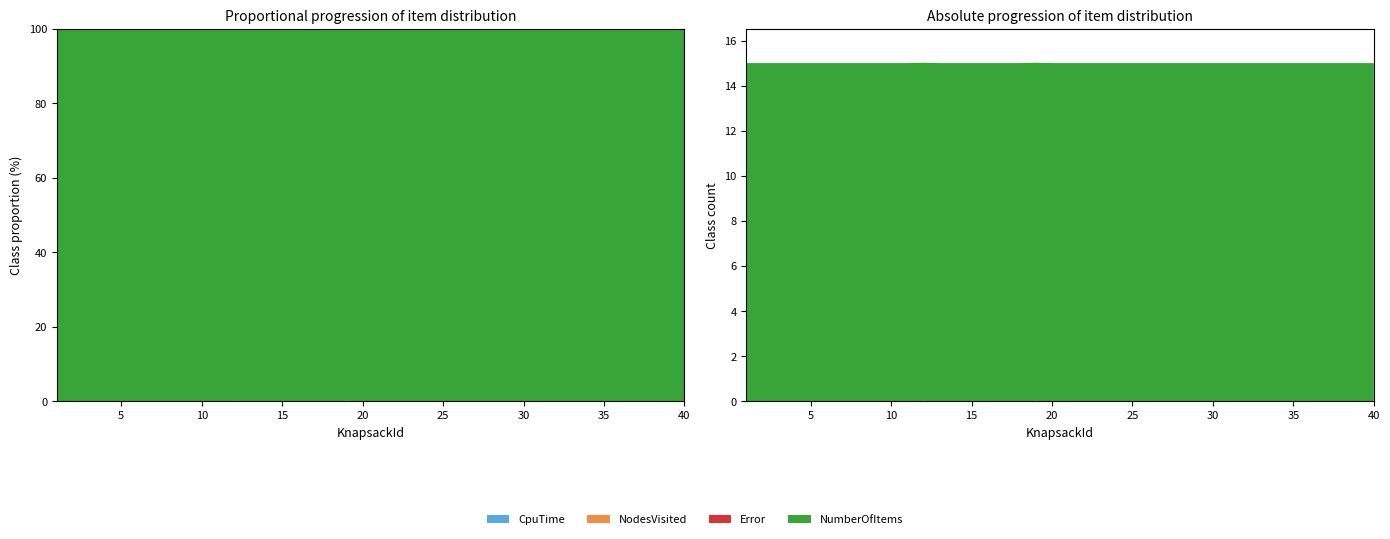

Reading left to right, transcribe all the data shown in this chart.

CpuTime: 1=0.0	2=0.0	3=0.0	4=0.0	5=0.0	6=0.0	7=0.0	8=0.0	9=0.0	10=0.0	11=0.0	12=0.0	13=0.0	14=0.0	15=0.0	16=0.0	17=0.0	18=0.0	19=0.0	20=0.0	21=0.0	22=0.0	23=0.0	24=0.0	25=0.0	26=0.0	27=0.0	28=0.0	29=0.0	30=0.0	31=0.0	32=0.0	33=0.0	34=0.0	35=0.0	36=0.0	37=0.0	38=0.0	39=0.0	40=0.0
NodesVisited: 1=0.0	2=0.0	3=0.0	4=0.0	5=0.0	6=0.0	7=0.0	8=0.0	9=0.0	10=0.0	11=0.0	12=0.0	13=0.0	14=0.0	15=0.0	16=0.0	17=0.0	18=0.0	19=0.0	20=0.0	21=0.0	22=0.0	23=0.0	24=0.0	25=0.0	26=0.0	27=0.0	28=0.0	29=0.0	30=0.0	31=0.0	32=0.0	33=0.0	34=0.0	35=0.0	36=0.0	37=0.0	38=0.0	39=0.0	40=0.0
Error: 1=0.0	2=0.0	3=0.0	4=0.0	5=0.0	6=0.0	7=0.0	8=0.0	9=0.0	10=0.0	11=0.0	12=0.0	13=0.0	14=0.0	15=0.0	16=0.0	17=0.0	18=0.0	19=0.0	20=0.0	21=0.0	22=0.0	23=0.0	24=0.0	25=0.0	26=0.0	27=0.0	28=0.0	29=0.0	30=0.0	31=0.0	32=0.0	33=0.0	34=0.0	35=0.0	36=0.0	37=0.0	38=0.0	39=0.0	40=0.0
NumberOfItems: 1=15.0	2=15.0	3=15.0	4=15.0	5=15.0	6=15.0	7=15.0	8=15.0	9=15.0	10=15.0	11=15.0	12=15.0	13=15.0	14=15.0	15=15.0	16=15.0	17=15.0	18=15.0	19=15.0	20=15.0	21=15.0	22=15.0	23=15.0	24=15.0	25=15.0	26=15.0	27=15.0	28=15.0	29=15.0	30=15.0	31=15.0	32=15.0	33=15.0	34=15.0	35=15.0	36=15.0	37=15.0	38=15.0	39=15.0	40=15.0